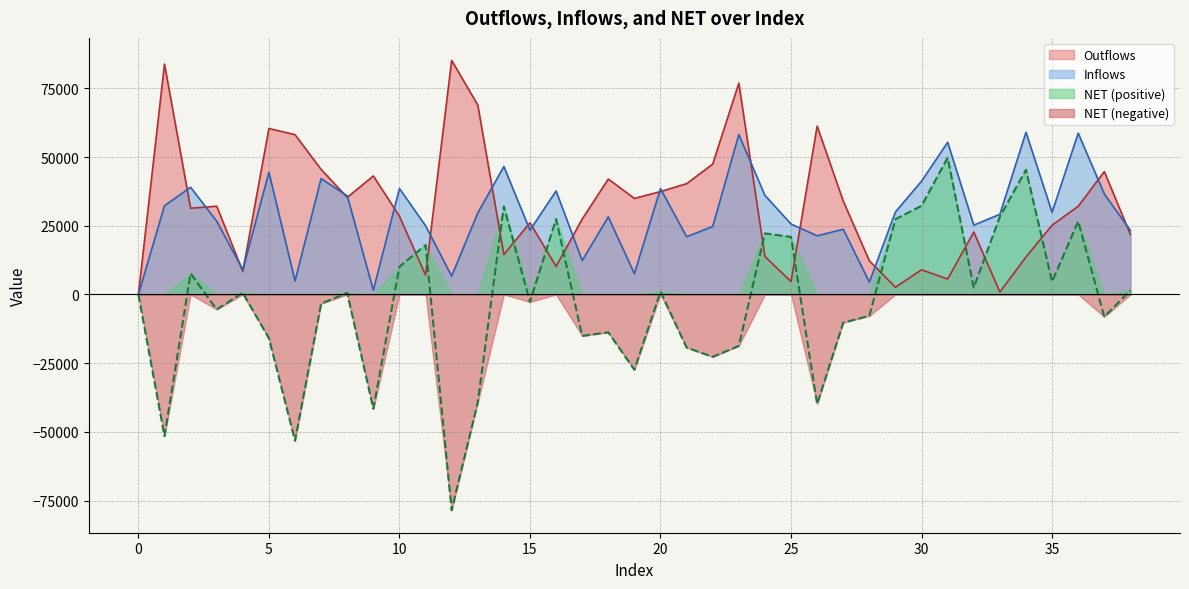

How many values in the Outflows series exceed 31396?

19